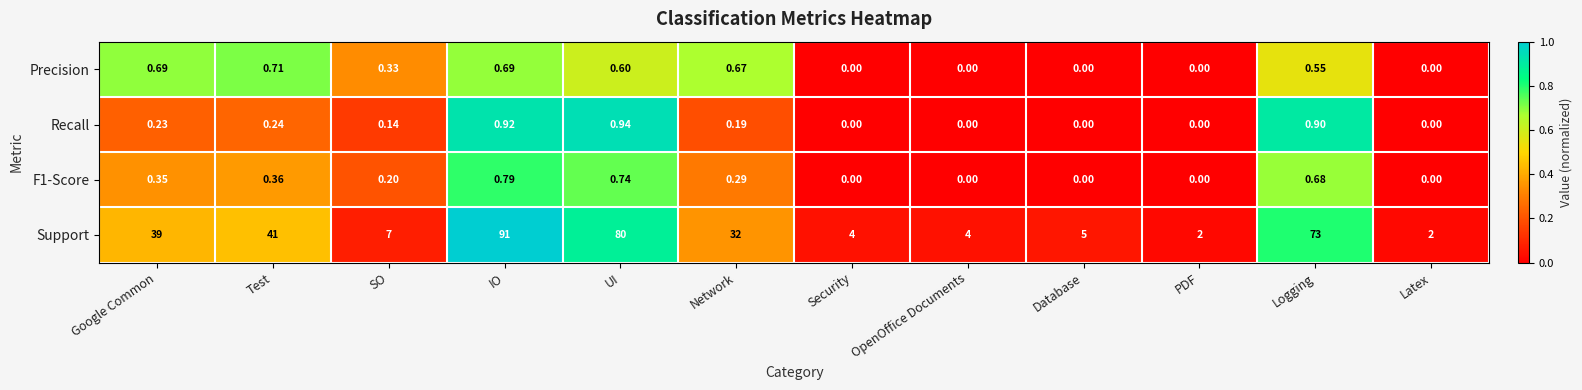

At which category is the sum across all series the highest?

IO